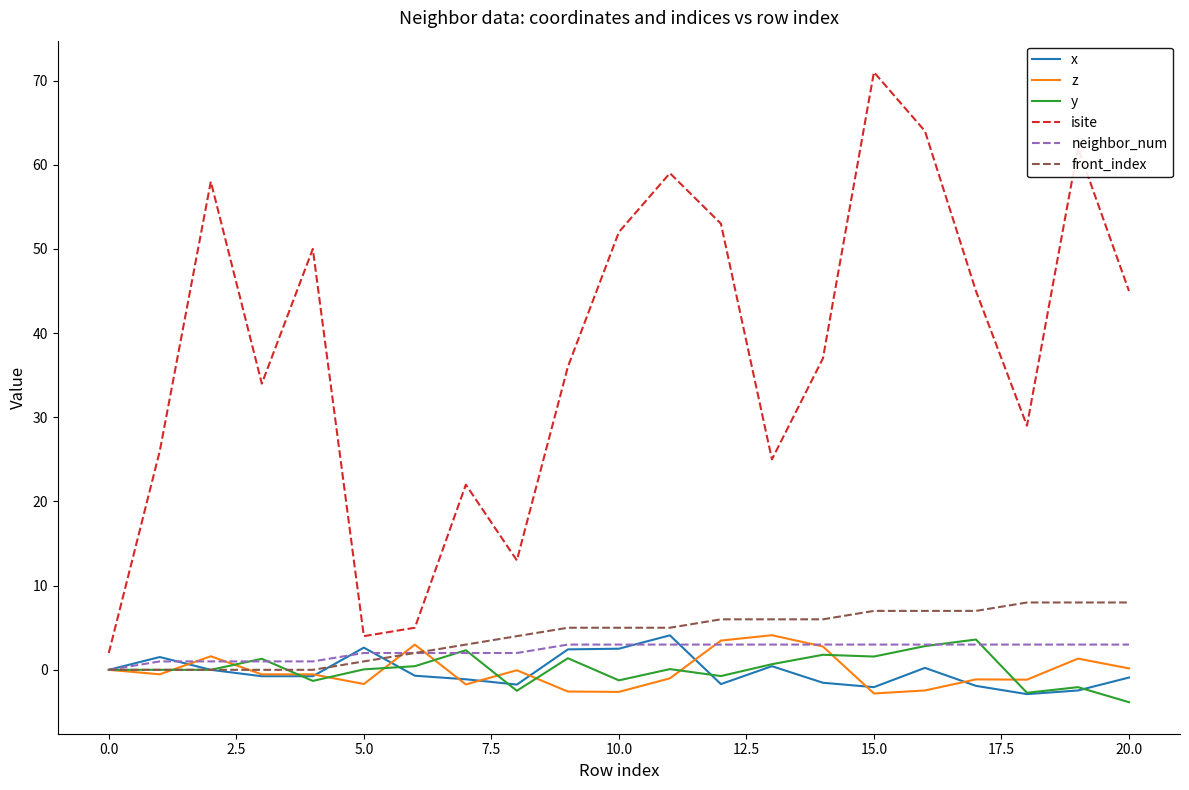

What are all the series names shown in the legend?

x, z, y, isite, neighbor_num, front_index